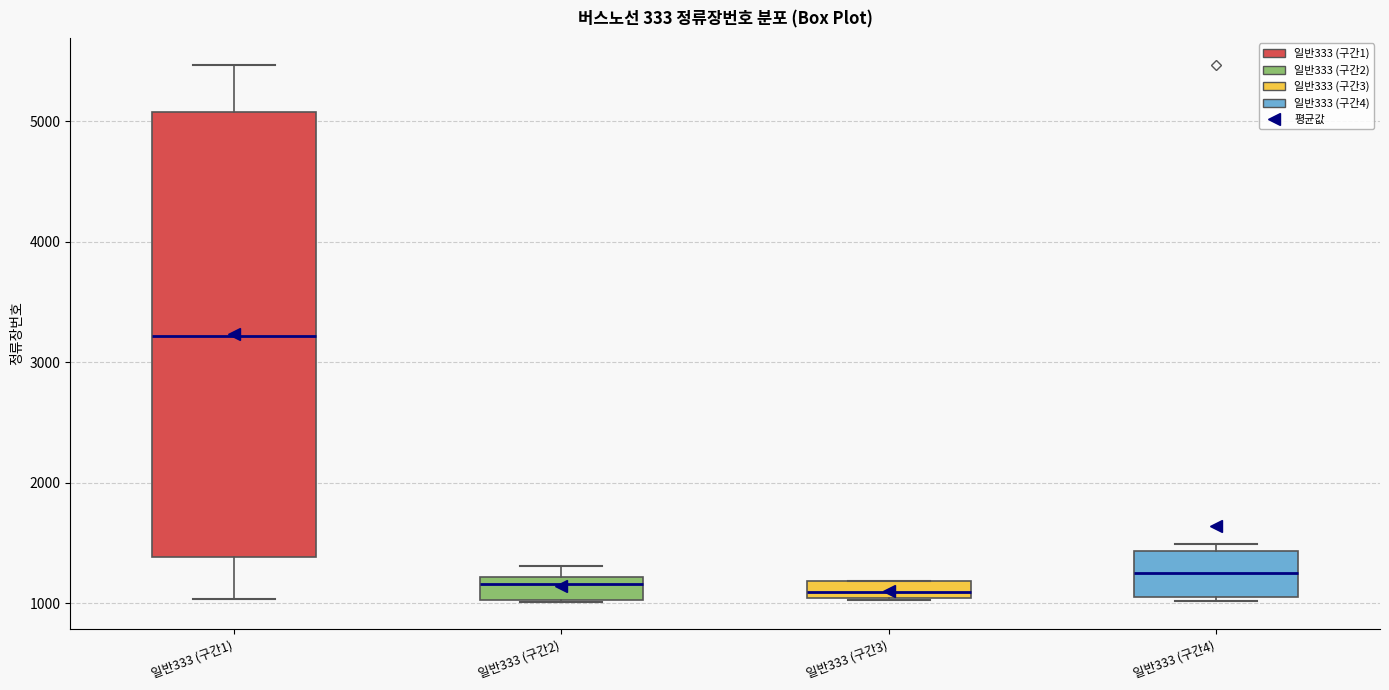

Which box is the tallest, from its lower edge to its upper edge?

일반333 (구간1)